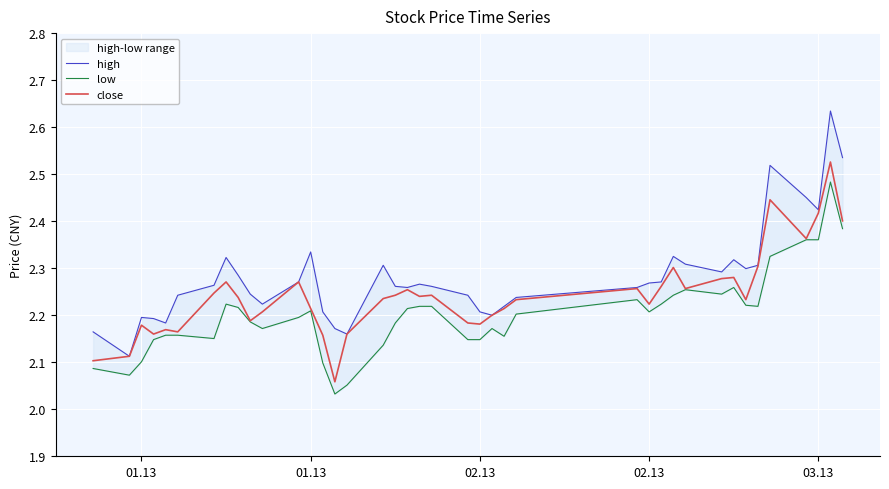

The low series shows 2.1 at 02.13. True or false?

True